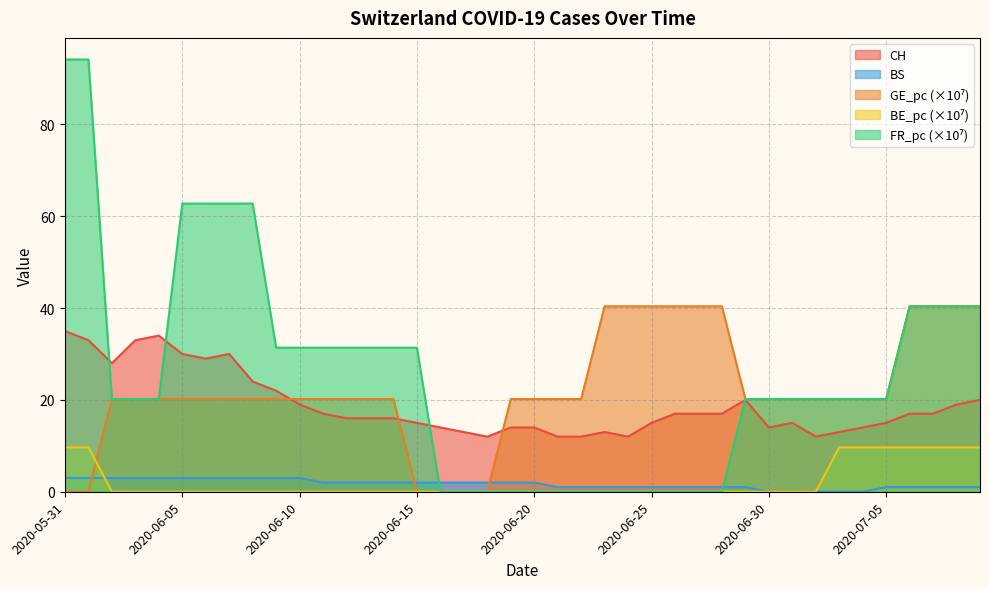

Reading left to right, what are all the values shown in this chart?

CH: 35.0	33.0	28.0	33.0	34.0	30.0	29.0	30.0	24.0	22.0	19.0	17.0	16.0	16.0	16.0	15.0	14.0	13.0	12.0	14.0	14.0	12.0	12.0	13.0	12.0	15.0	17.0	17.0	17.0	20.0	14.0	15.0	12.0	13.0	14.0	15.0	17.0	17.0	19.0	20.0
GE_pc: 0.0	0.0	20.2	20.2	20.2	20.2	20.2	20.2	20.2	20.2	20.2	20.2	20.2	20.2	20.2	0.0	0.0	0.0	0.0	20.2	20.2	20.2	20.2	40.4	40.4	40.4	40.4	40.4	40.4	20.2	20.2	20.2	20.2	20.2	20.2	20.2	40.4	40.4	40.4	40.4
BE_pc: 9.7	9.7	0.0	0.0	0.0	0.0	0.0	0.0	0.0	0.0	0.0	0.0	0.0	0.0	0.0	0.0	0.0	0.0	0.0	0.0	0.0	0.0	0.0	0.0	0.0	0.0	0.0	0.0	0.0	0.0	0.0	0.0	0.0	9.7	9.7	9.7	9.7	9.7	9.7	9.7
FR_pc: 94.1	94.1	20.2	20.2	20.2	62.8	62.8	62.8	62.8	31.4	31.4	31.4	31.4	31.4	31.4	31.4	0.0	0.0	0.0	0.0	0.0	0.0	0.0	0.0	0.0	0.0	0.0	0.0	0.0	20.2	20.2	20.2	20.2	20.2	20.2	20.2	40.4	40.4	40.4	40.4
BS: 3.0	3.0	3.0	3.0	3.0	3.0	3.0	3.0	3.0	3.0	3.0	2.0	2.0	2.0	2.0	2.0	2.0	2.0	2.0	2.0	2.0	1.0	1.0	1.0	1.0	1.0	1.0	1.0	1.0	1.0	0.0	0.0	0.0	0.0	0.0	1.0	1.0	1.0	1.0	1.0